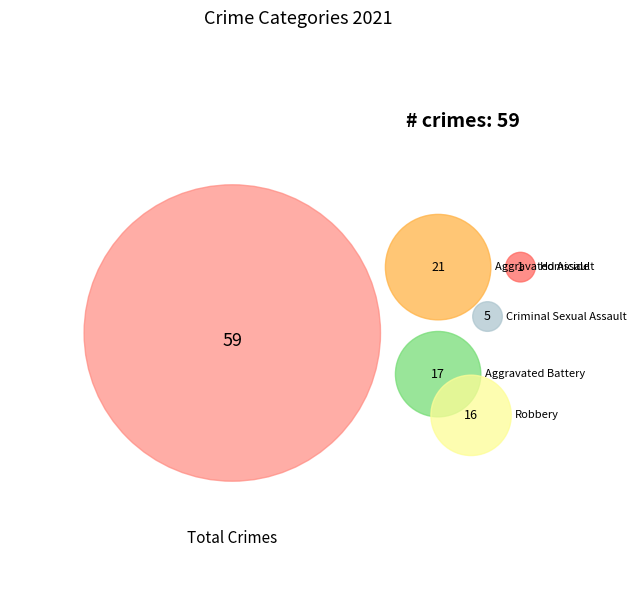

What is the largest slice in the pie chart?

Aggravated Assault